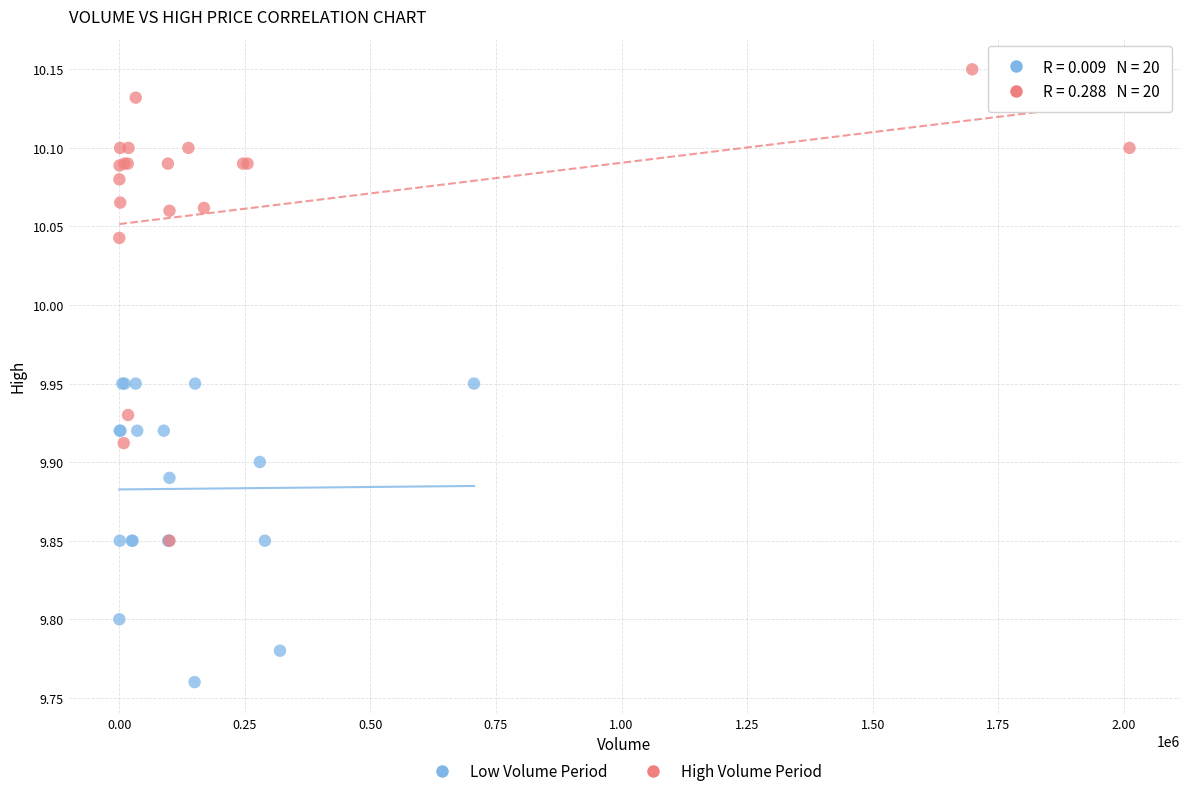

Which series contains the highest Y value?

High Volume Period